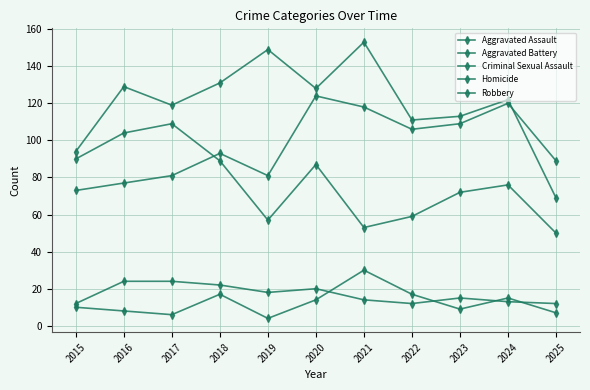

Which series has the largest total across all categories?

Aggravated Battery